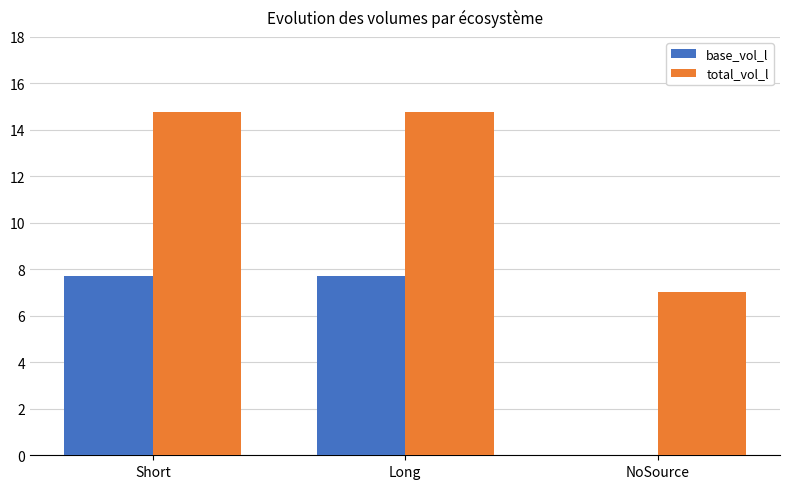

Which series changed the most between Short and NoSource?

base_vol_l